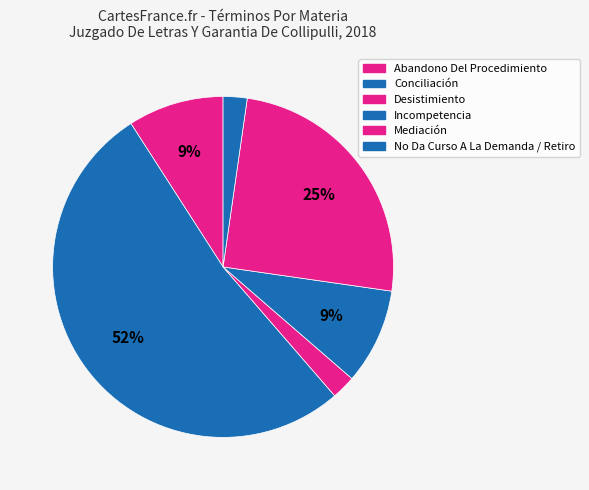

What is the largest slice in the pie chart?

Conciliación